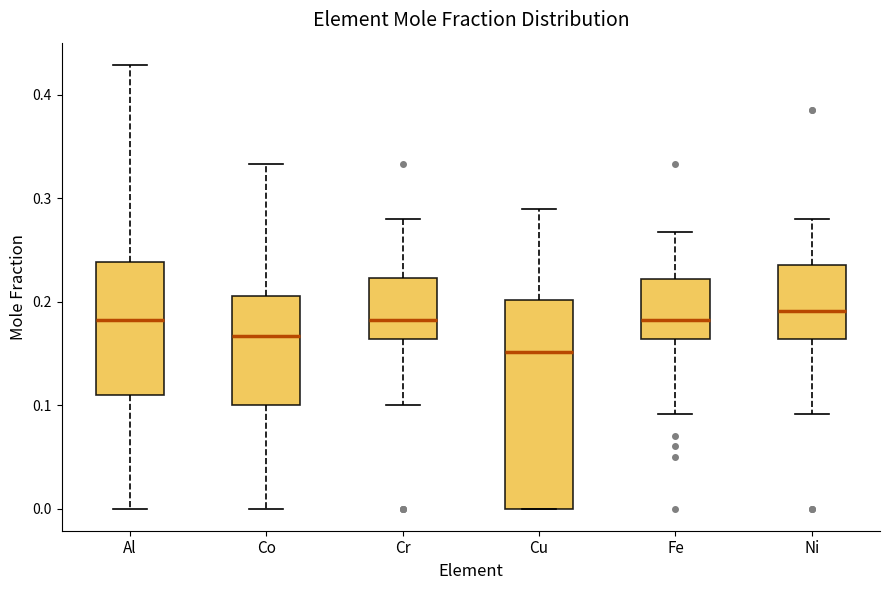

Which box is the tallest, from its lower edge to its upper edge?

Cu